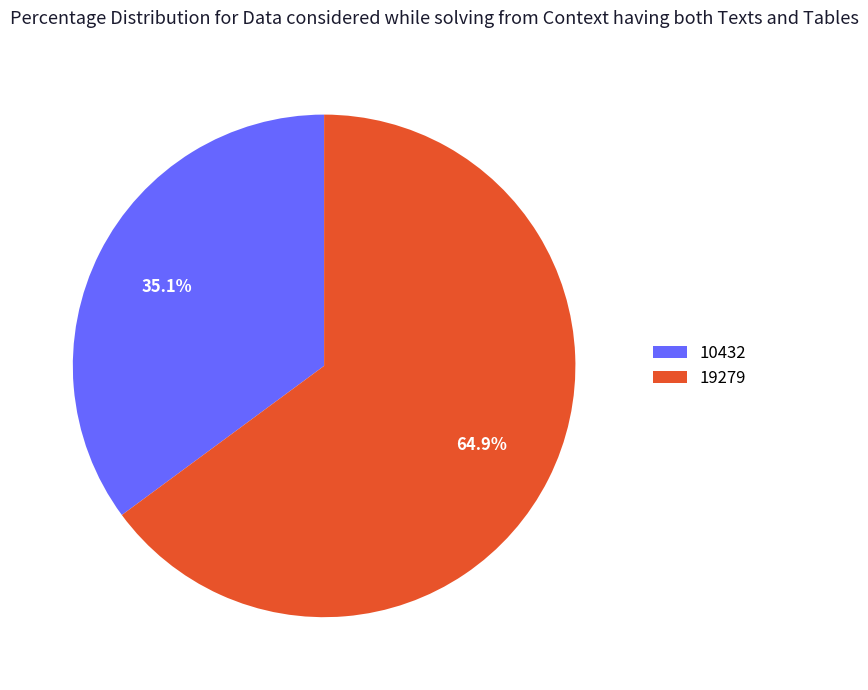

Does 19279 account for over 50% of the chart?

Yes